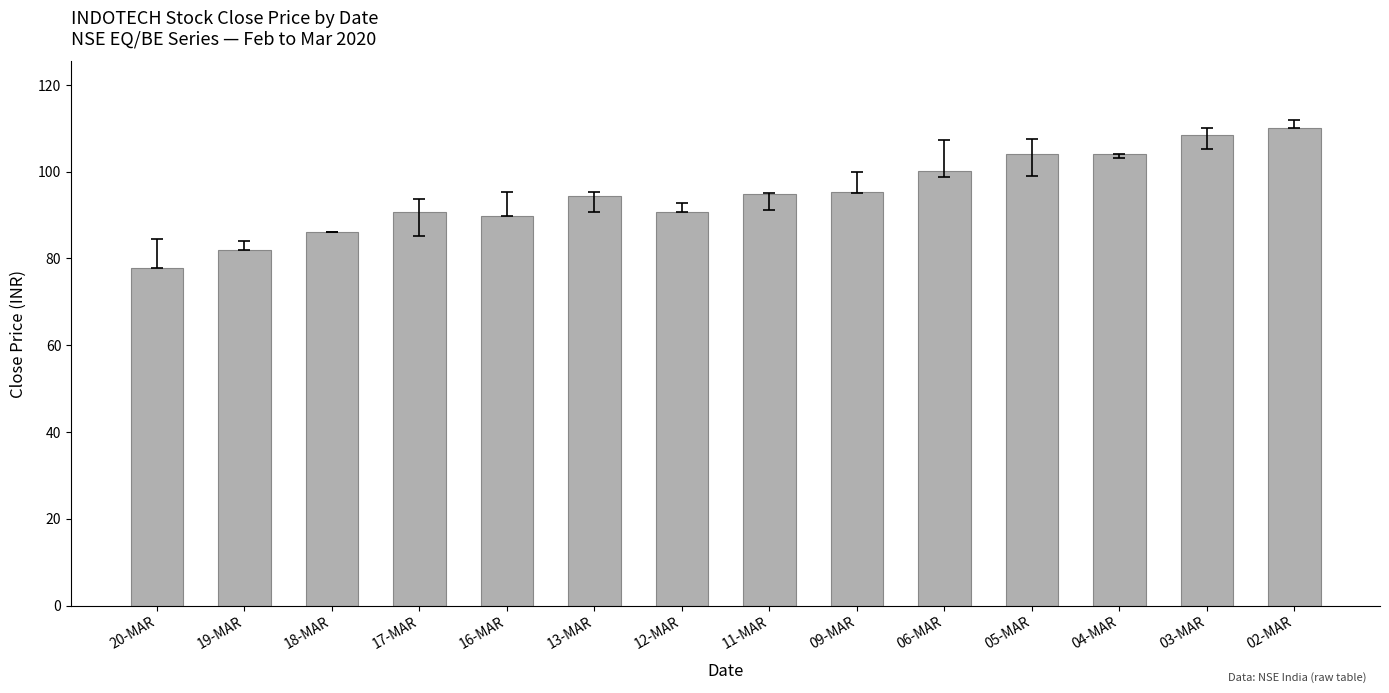

What is the sum of the values at 20-MAR and 18-MAR?

164.1